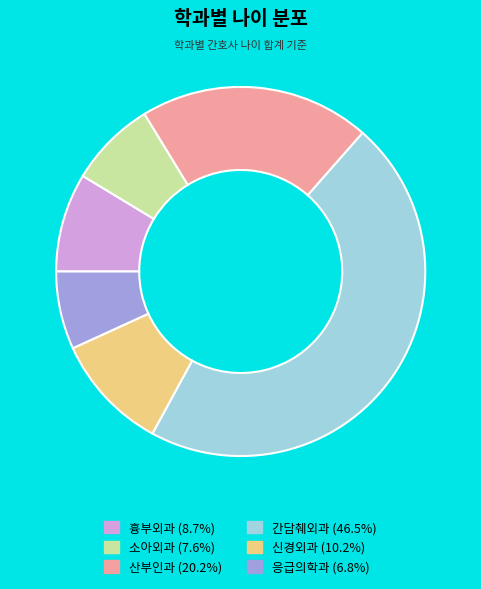

Between 소아외과 and 흉부외과, which is larger?

흉부외과